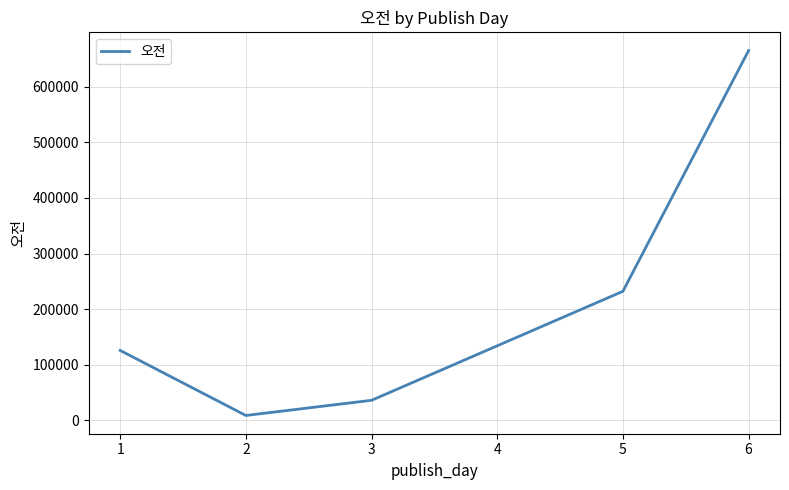

True or false: there are more than 1 points higher than both neighbors.

False